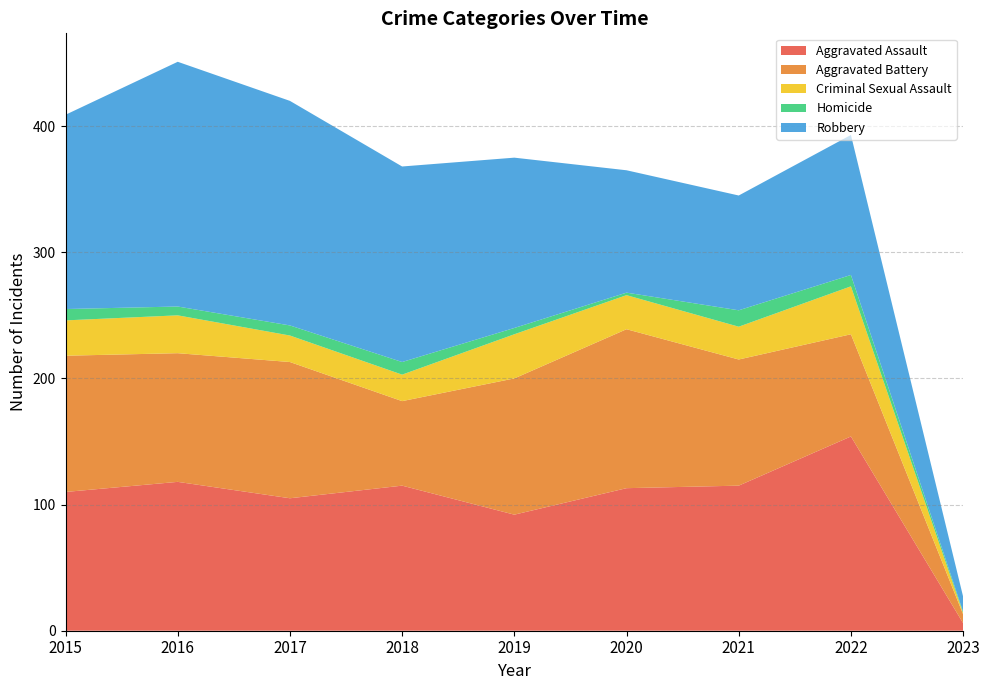

Reading left to right, what are all the values shown in this chart?

Aggravated Assault: 110	118	105	115	92	113	115	154	6
Aggravated Battery: 108	102	108	67	108	126	100	81	7
Criminal Sexual Assault: 28	30	21	21	35	27	26	38	1
Homicide: 9	7	8	10	5	2	13	9	1
Robbery: 154	194	178	155	135	97	91	111	12